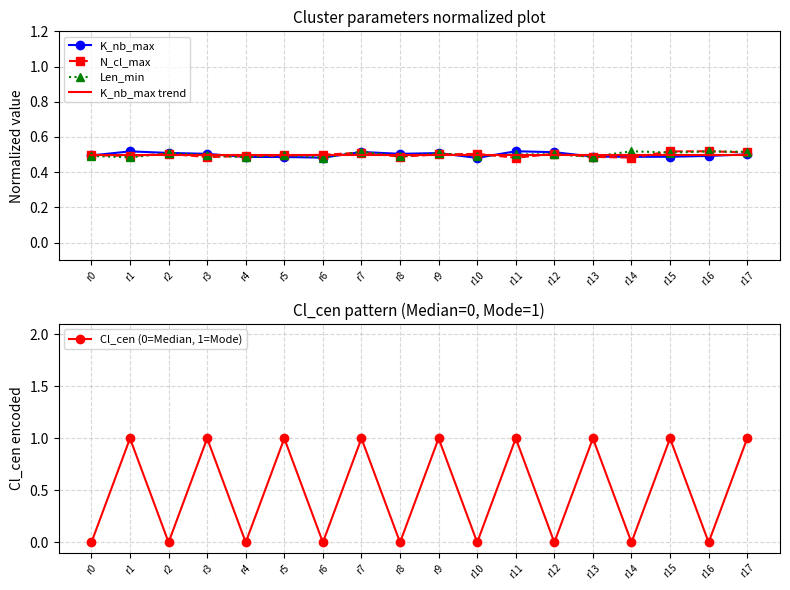

Count the number of data series in this chart.

5